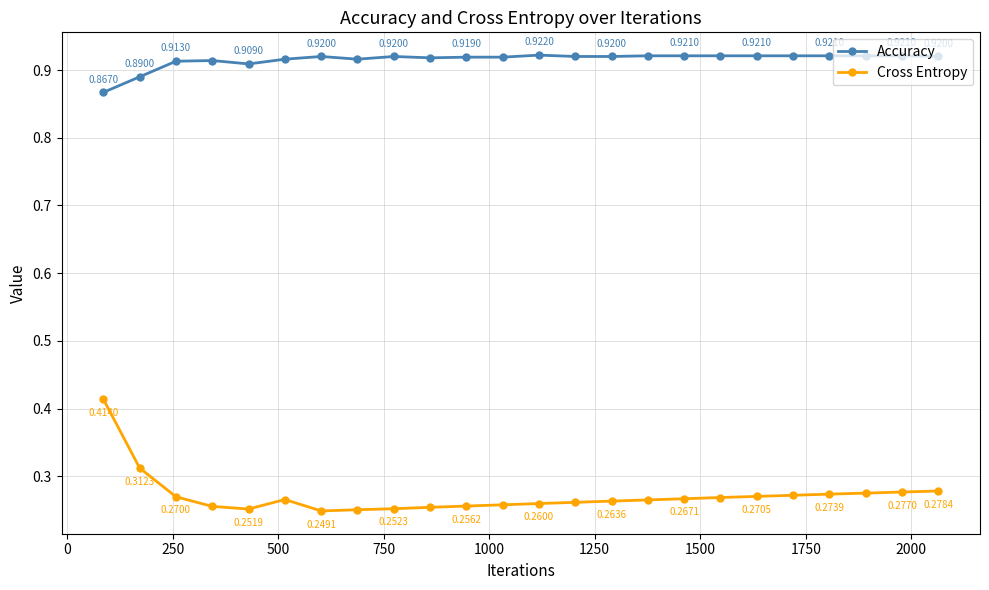

What is the sum of all Accuracy values?

22.0